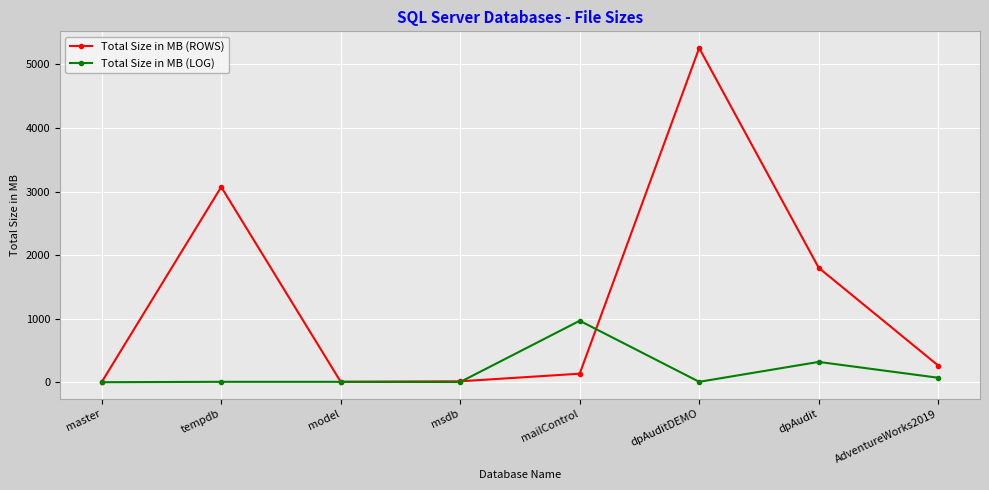

What is the greatest value displayed?

5256